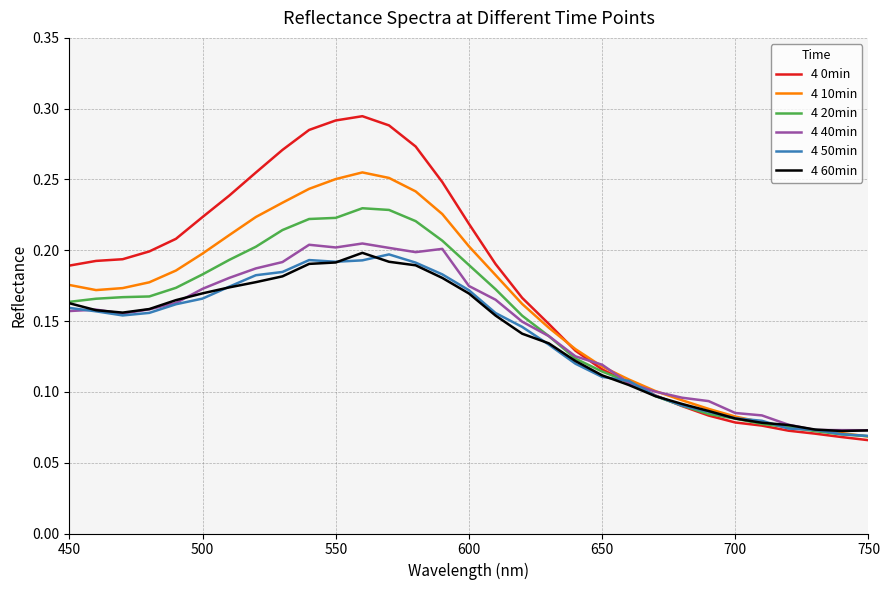

Which series has the largest range (max minus min)?

4 0min